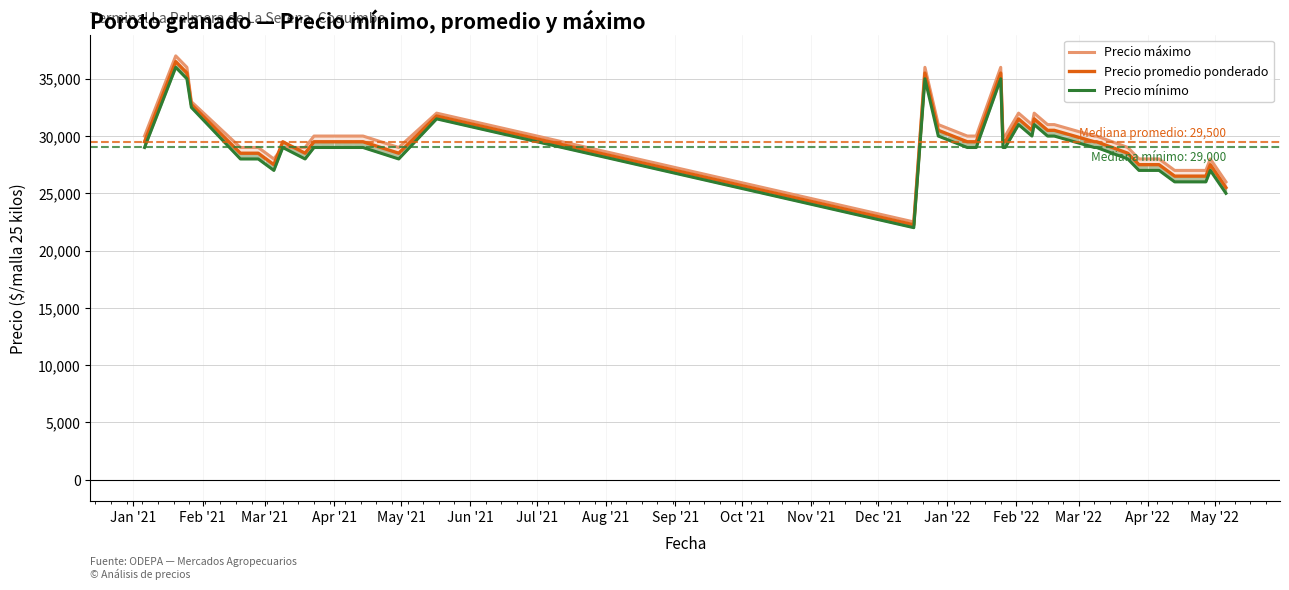

True or false: Precio mínimo and Precio máximo intersect in this chart.

False